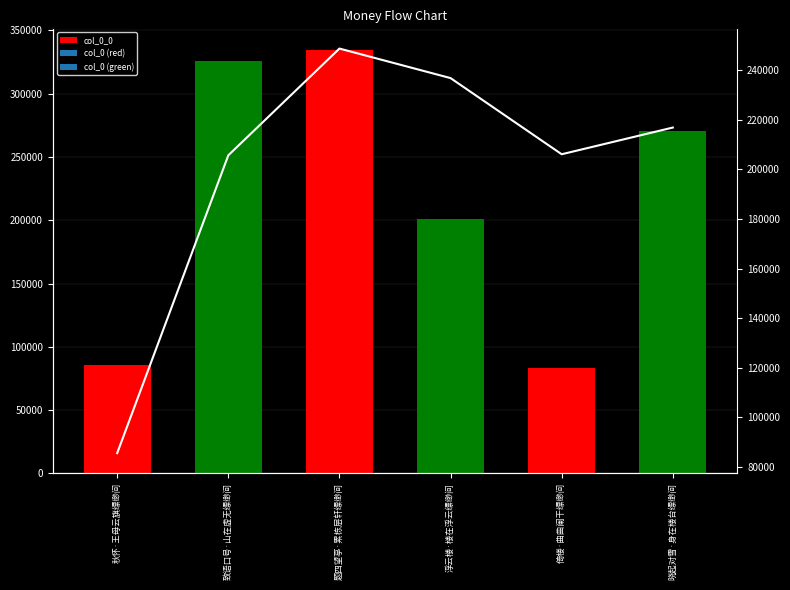

What is the minimum value shown in the chart?

85499.0